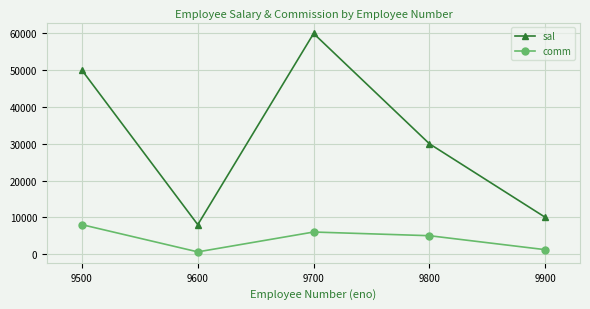

True or false: comm and sal cross at least once.

False